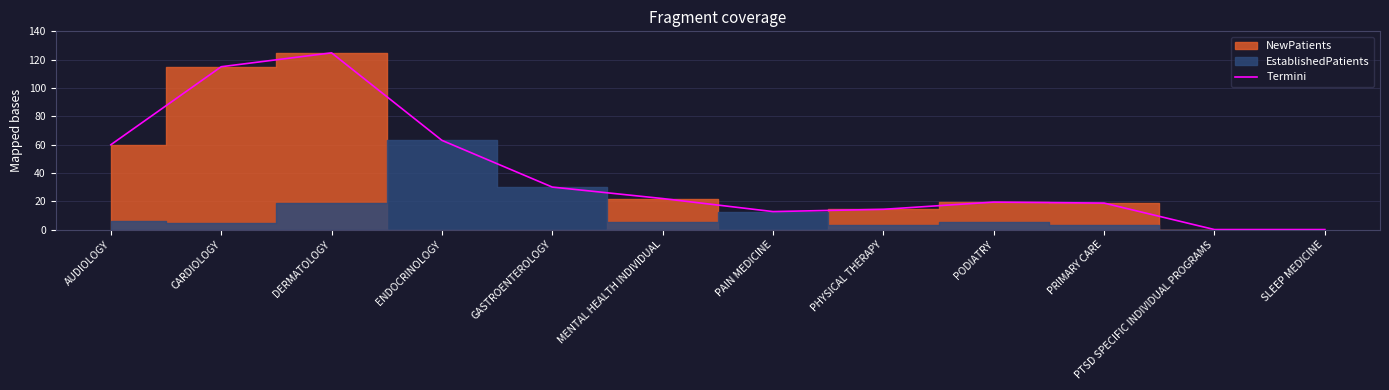

How many lines are shown in the chart?

1